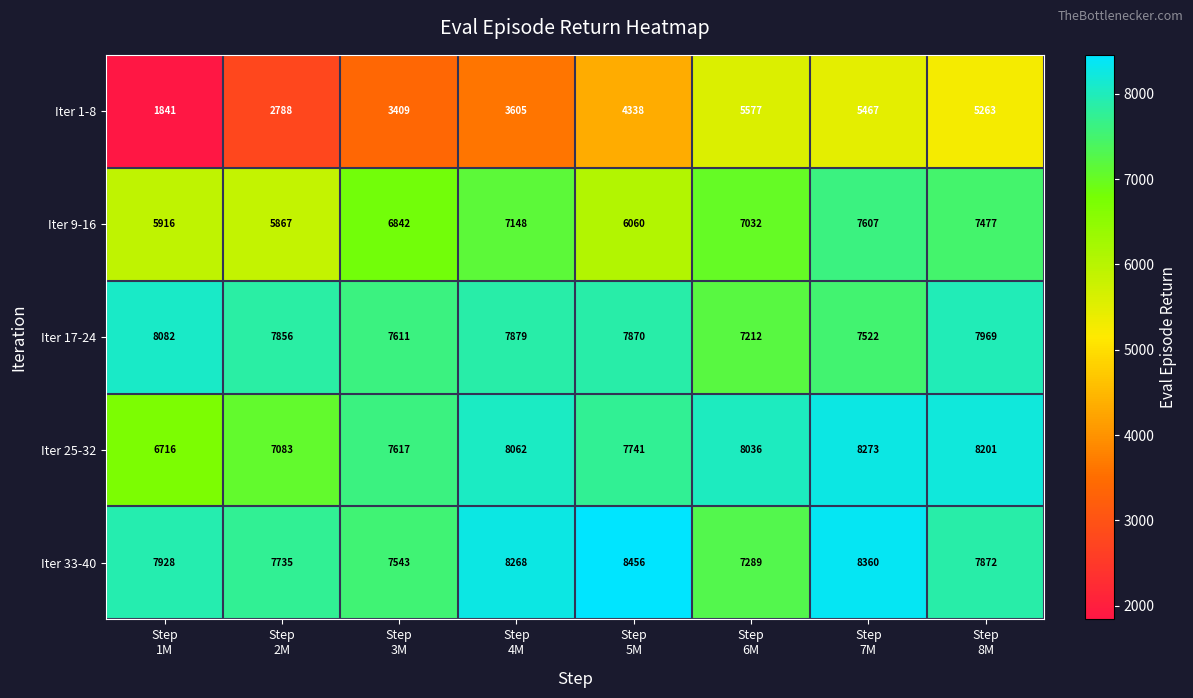

List the series in order of their peak value, lowest first.

Iter 1-8, Iter 9-16, Iter 17-24, Iter 25-32, Iter 33-40